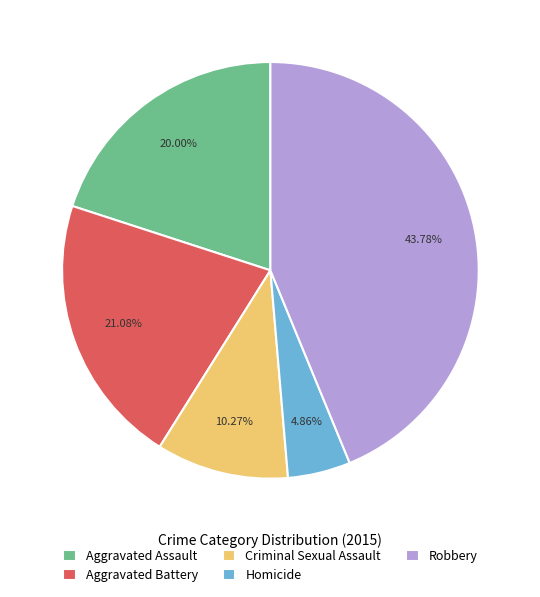

Which category has the smallest portion of the pie?

Homicide